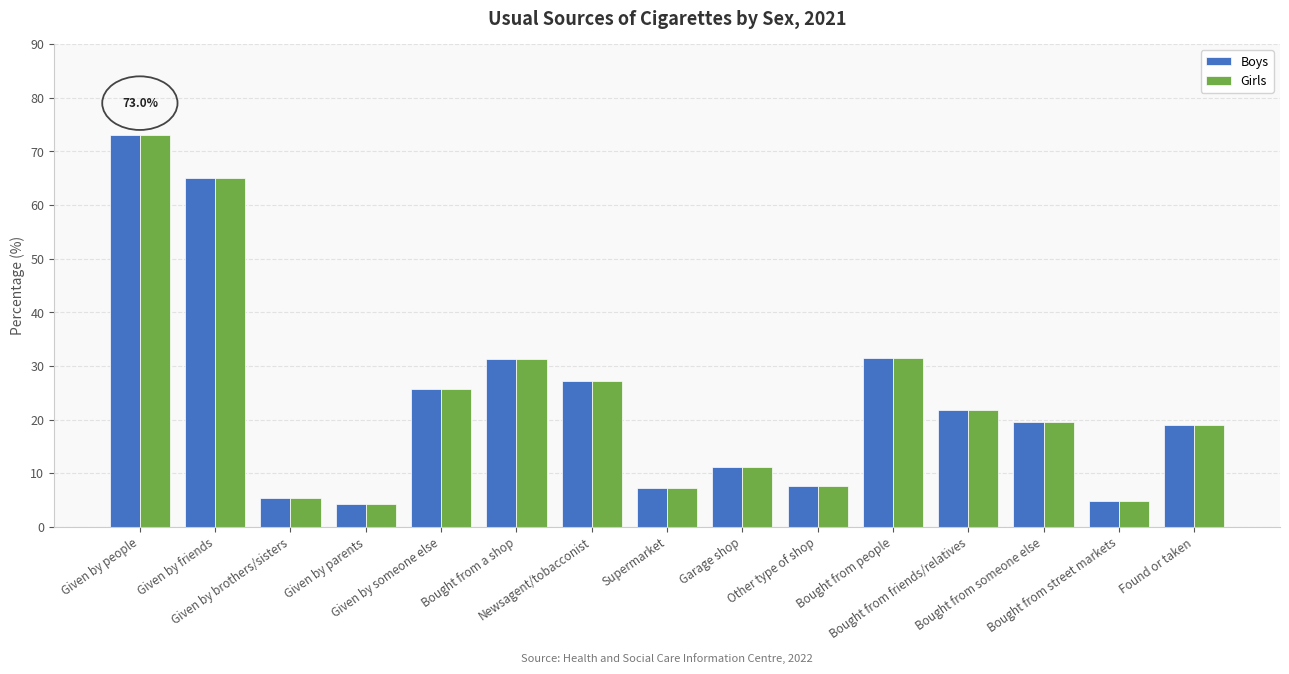

How many series are shown in this chart?

2